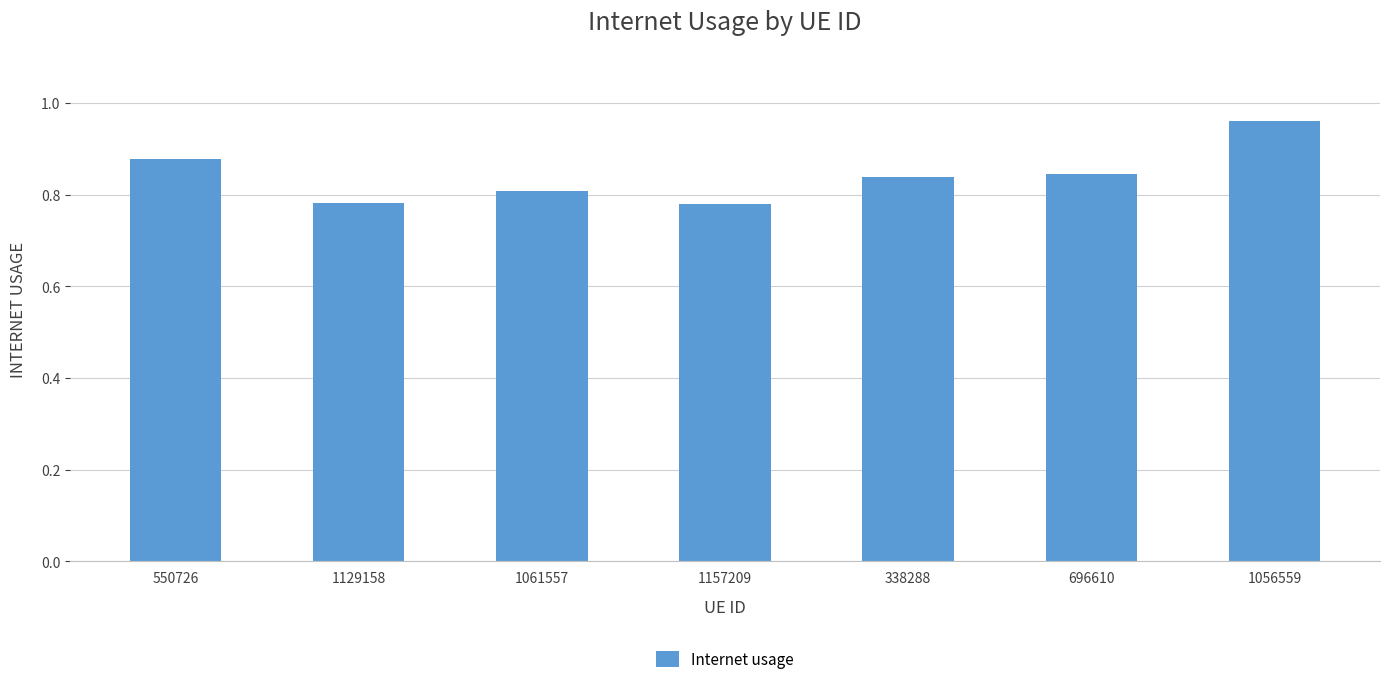

What is the label of the 5th bar from the left?

338288